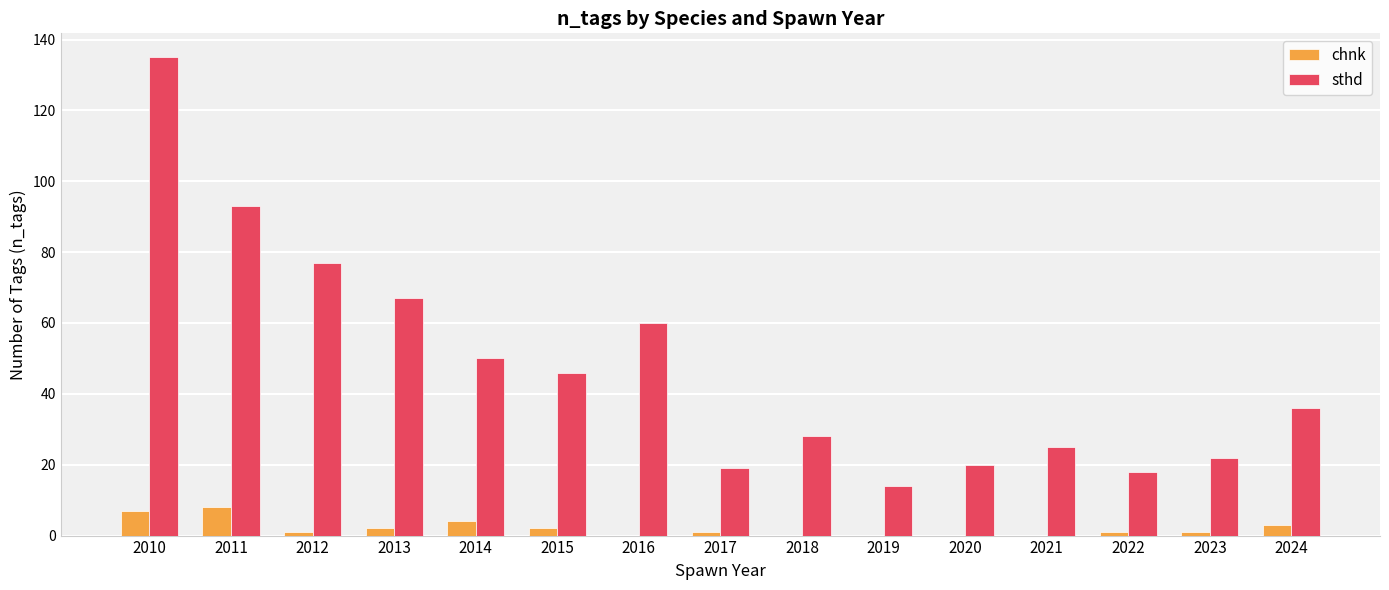

What is the spread (max minus min) of values at 2020?

20